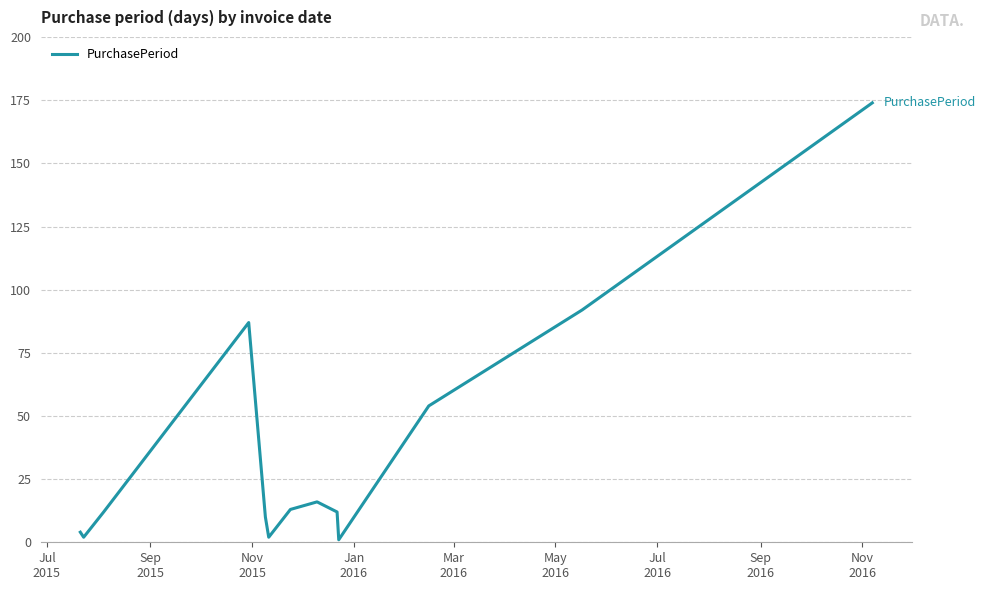

What is the maximum value shown in the chart?

174